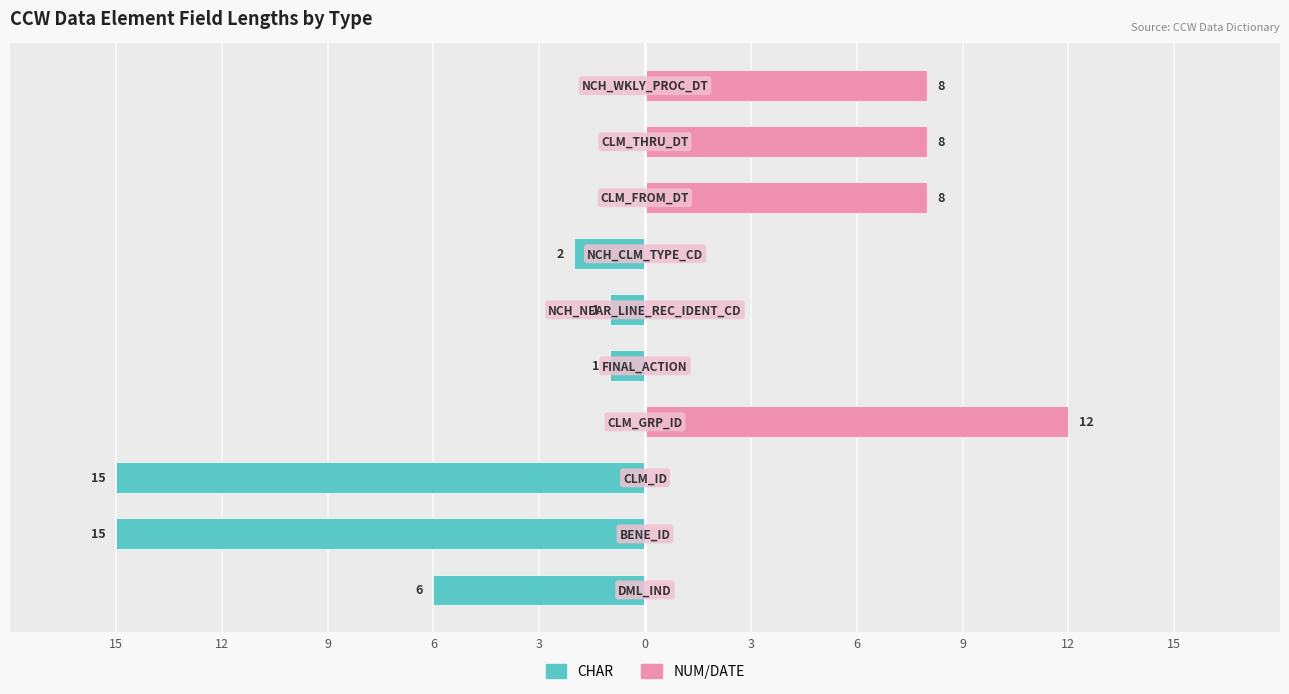

Does the chart contain stacked bars?

No